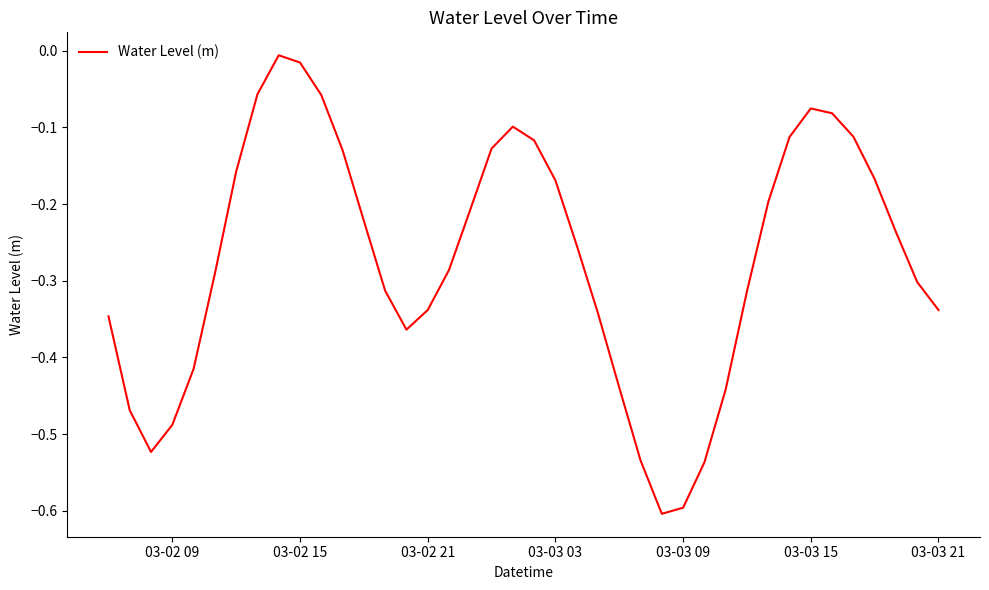

What is the difference between the maximum and second lowest values?

0.6